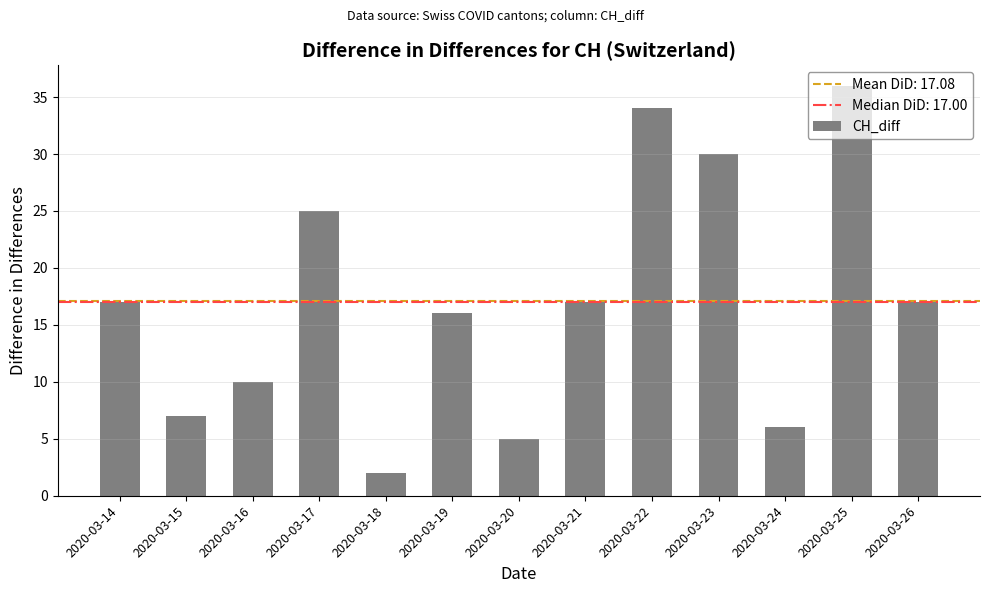

What is the difference between the maximum and second lowest values?

31